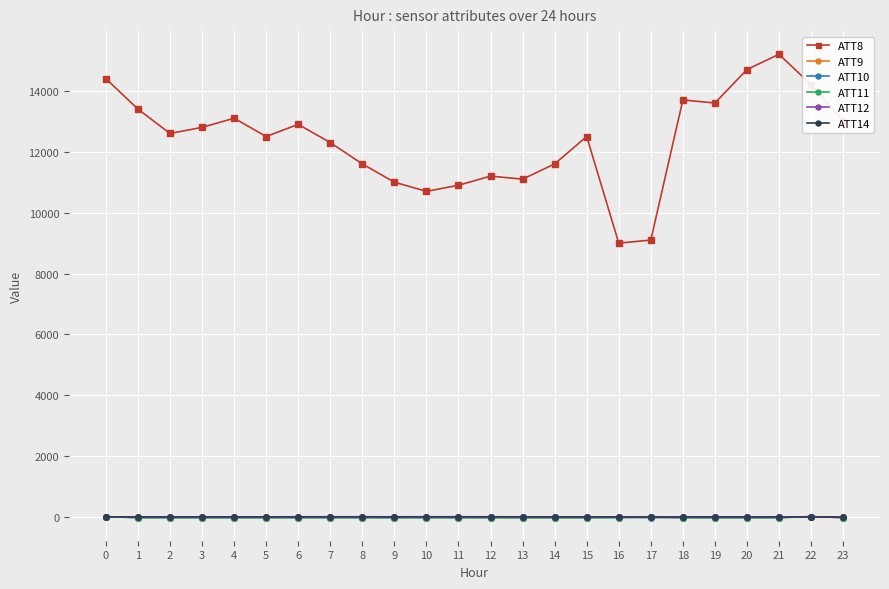

What are all the series names shown in the legend?

ATT8, ATT9, ATT10, ATT11, ATT12, ATT14